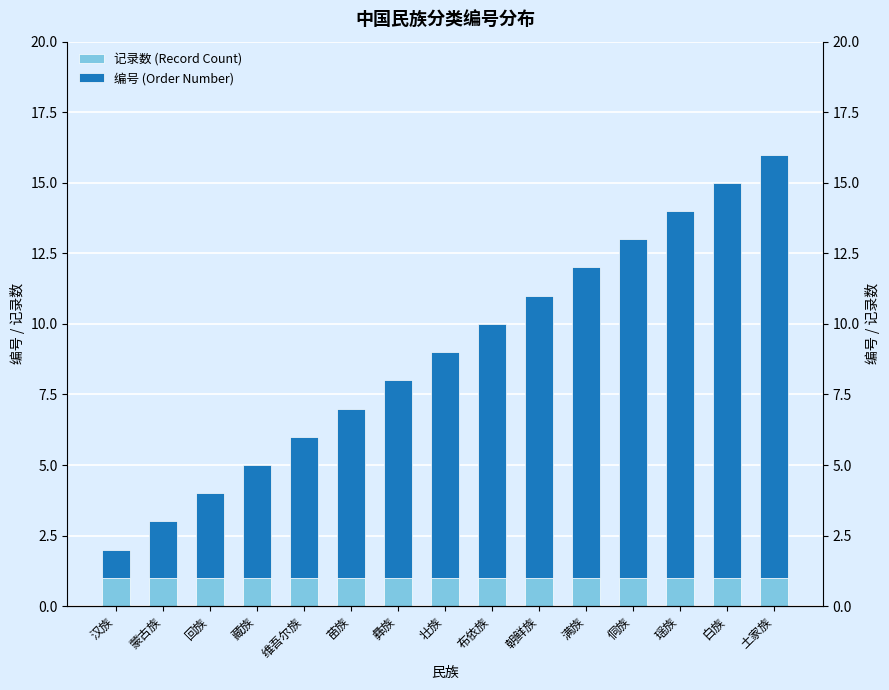

Is it true that 记录数 (Record Count) equals 1 at 白族?

True